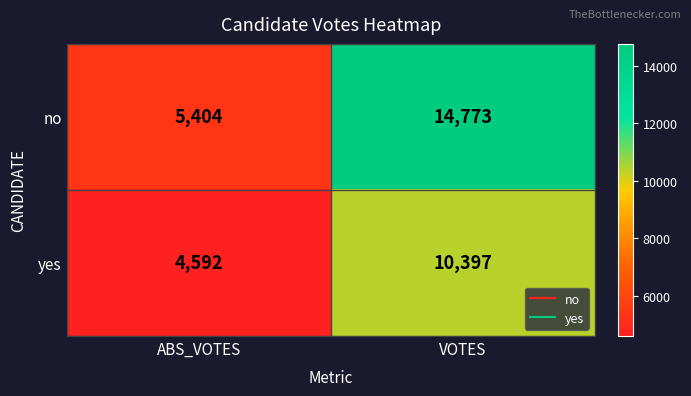

True or false: yes has a value of 1613 at ABS_VOTES.

False